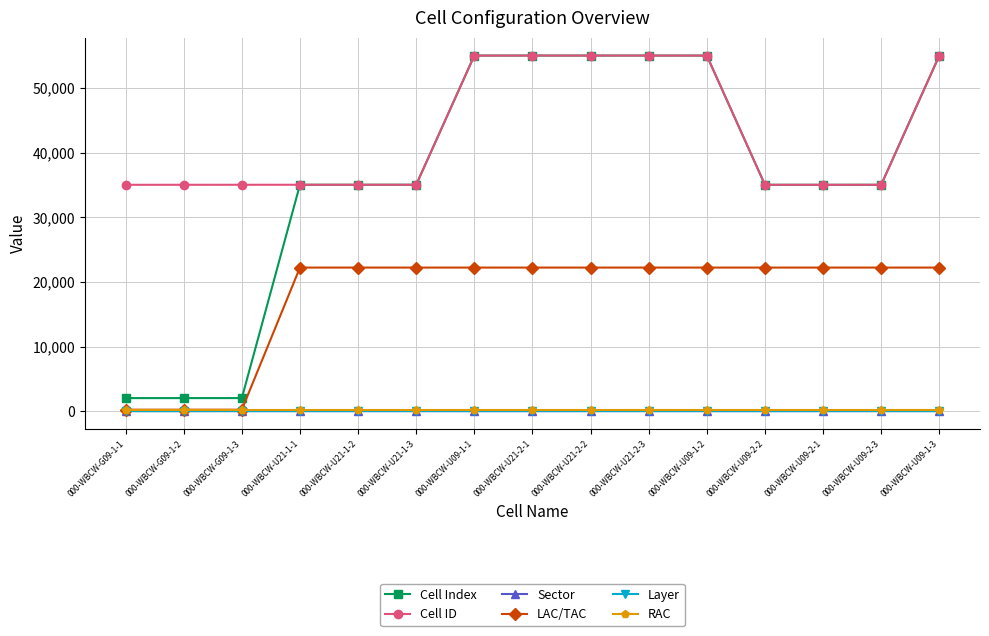

What is the maximum value shown in the chart?

55039